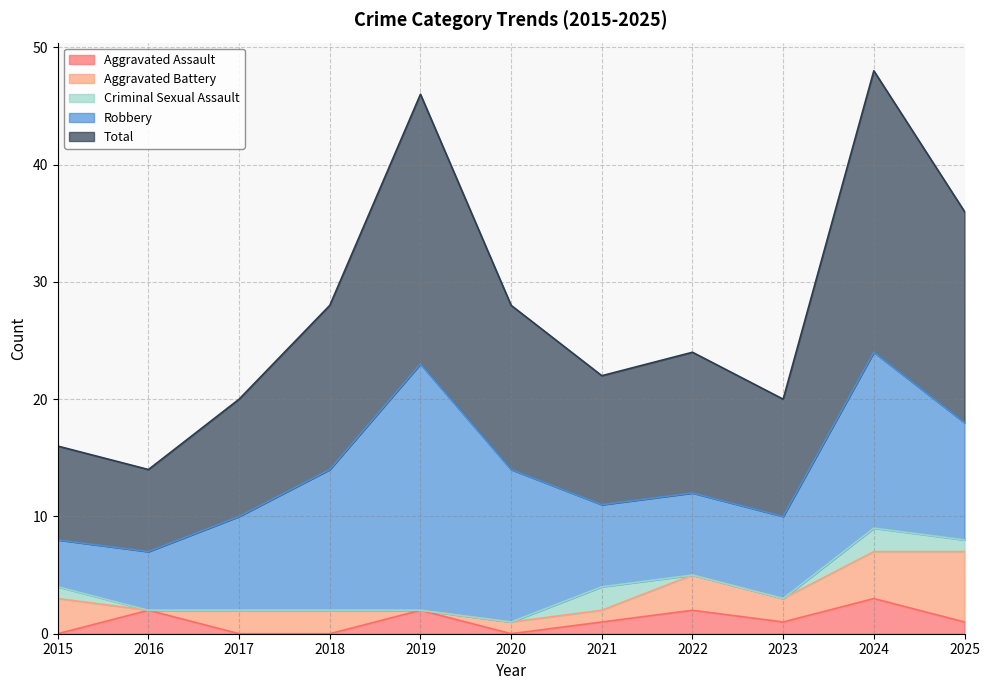

What is the difference between the maximum and minimum values in the Robbery series?

17